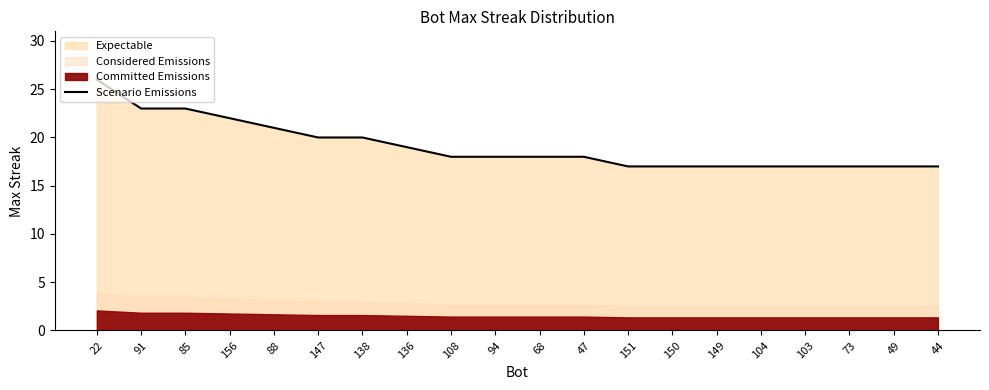

The value at 91 is 36. True or false?

False